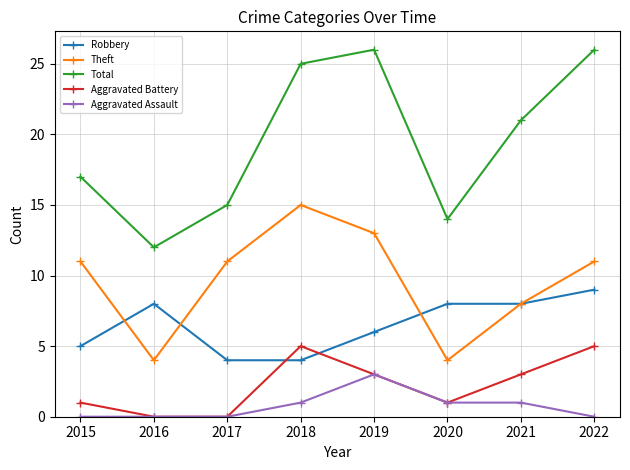

Is it true that Aggravated Assault equals 0 at 2016?

True